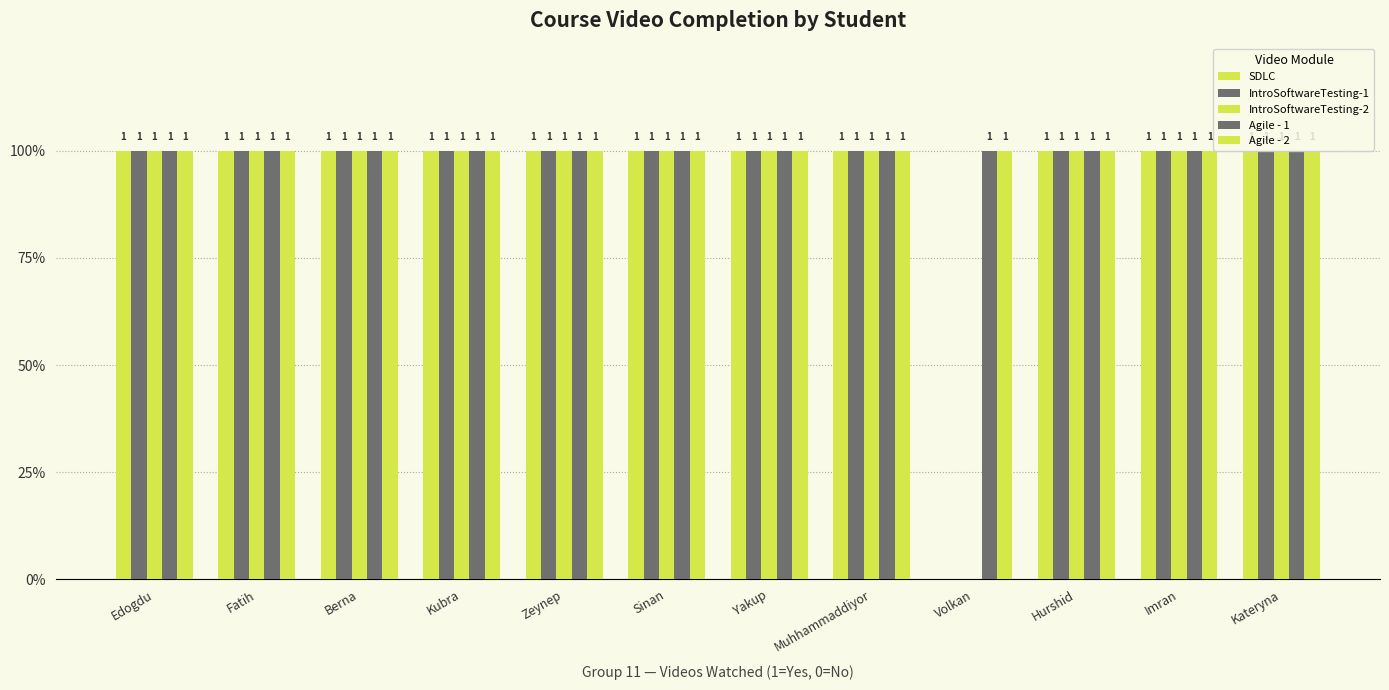

Which category has the highest value in the IntroSoftwareTesting-2 series?

Edogdu